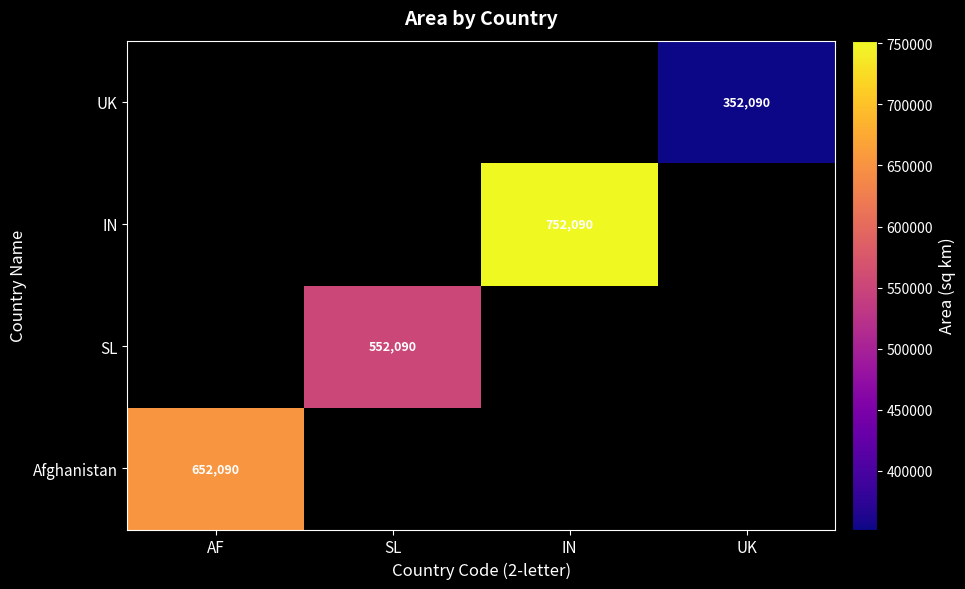

At which category does the chart reach its peak across all series?

IN